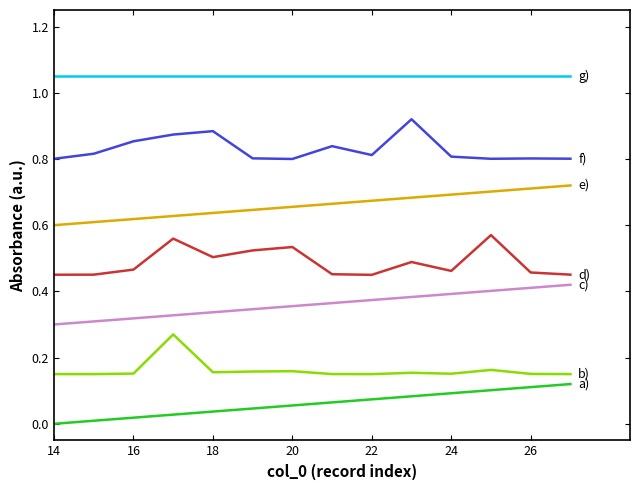

How many lines are shown in the chart?

7